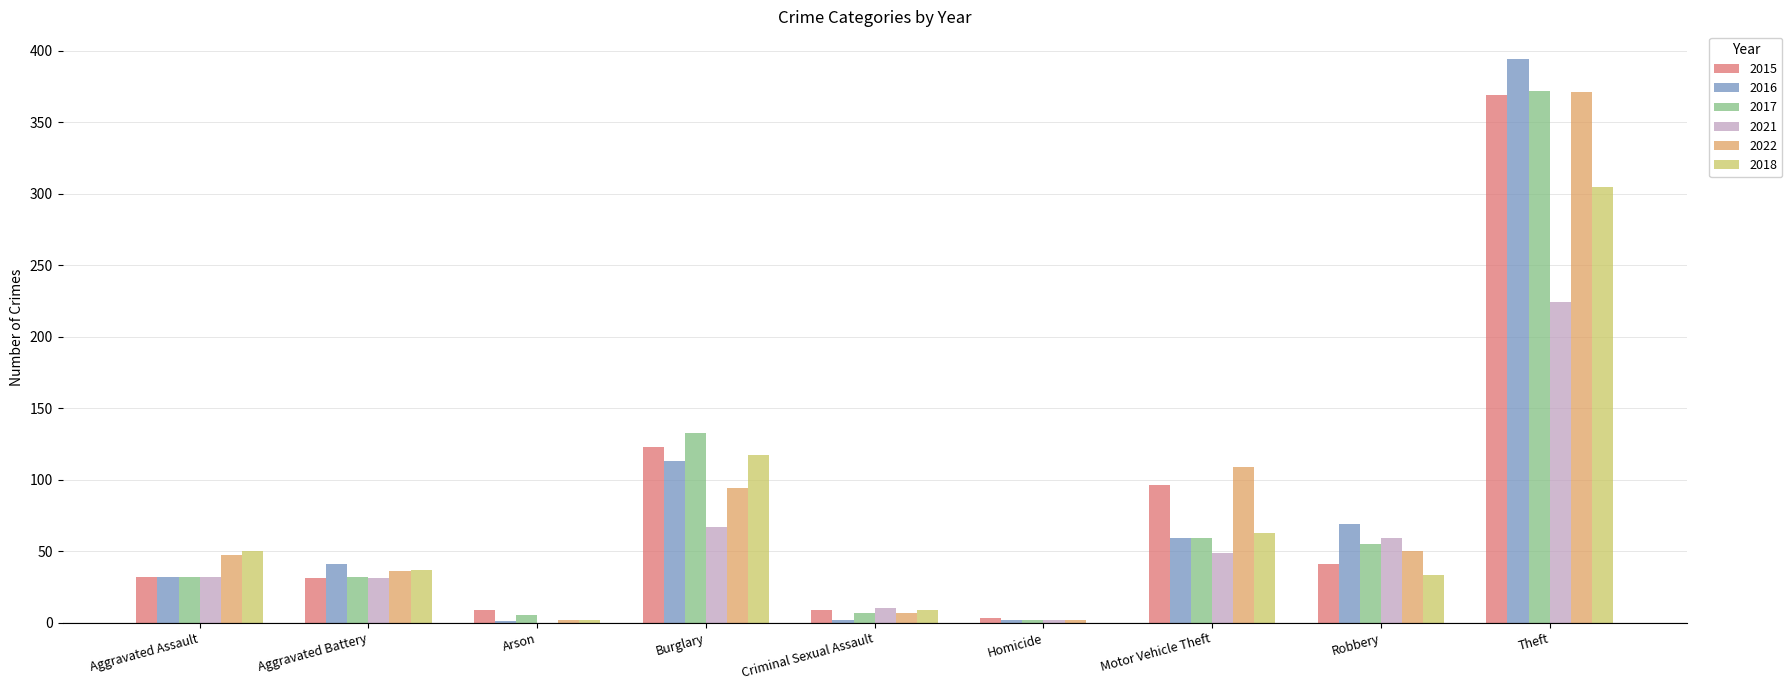

The 2021 series shows 31 at Aggravated Battery. True or false?

True